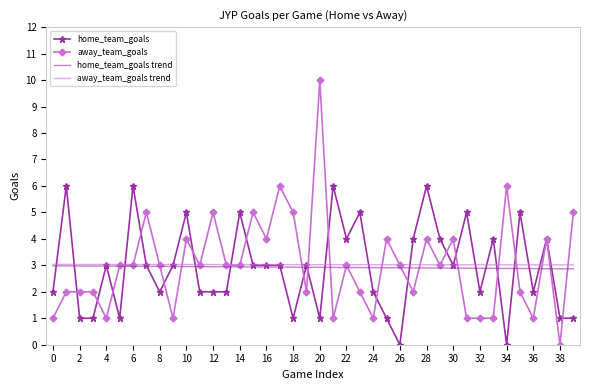

How many positive values does the away_team_goals series have?

39